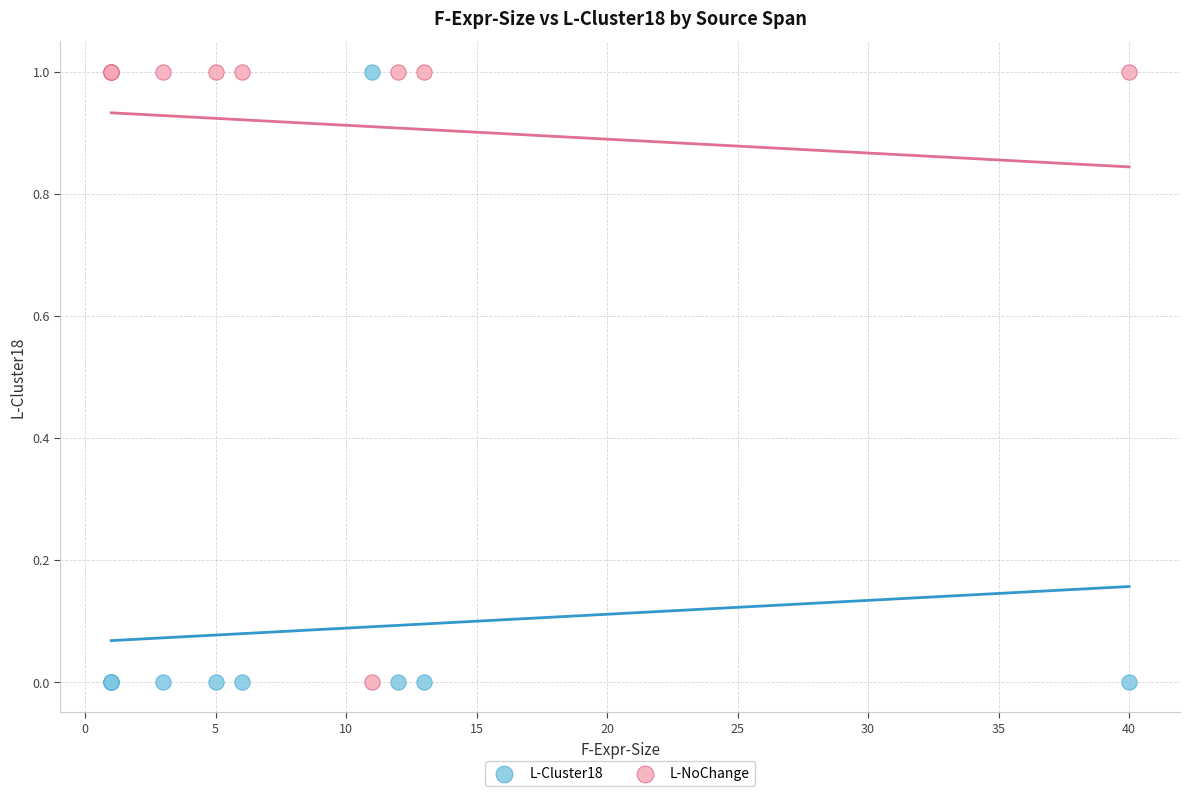

What is the X range (max minus min) for the scatter plot?

39